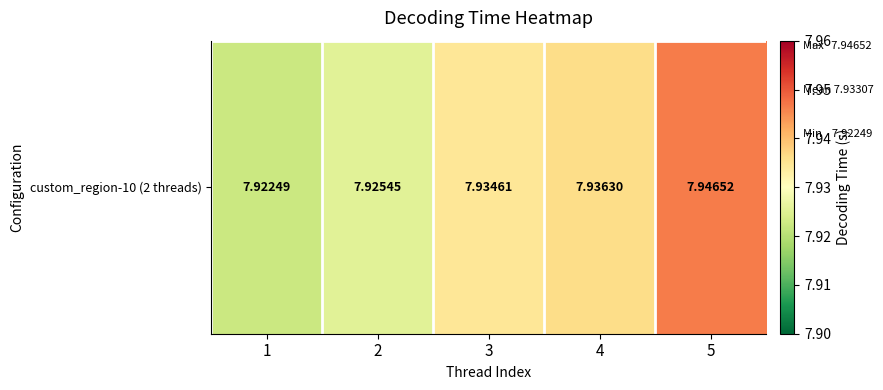

True or false: the data shows 3.7 at 2.

False